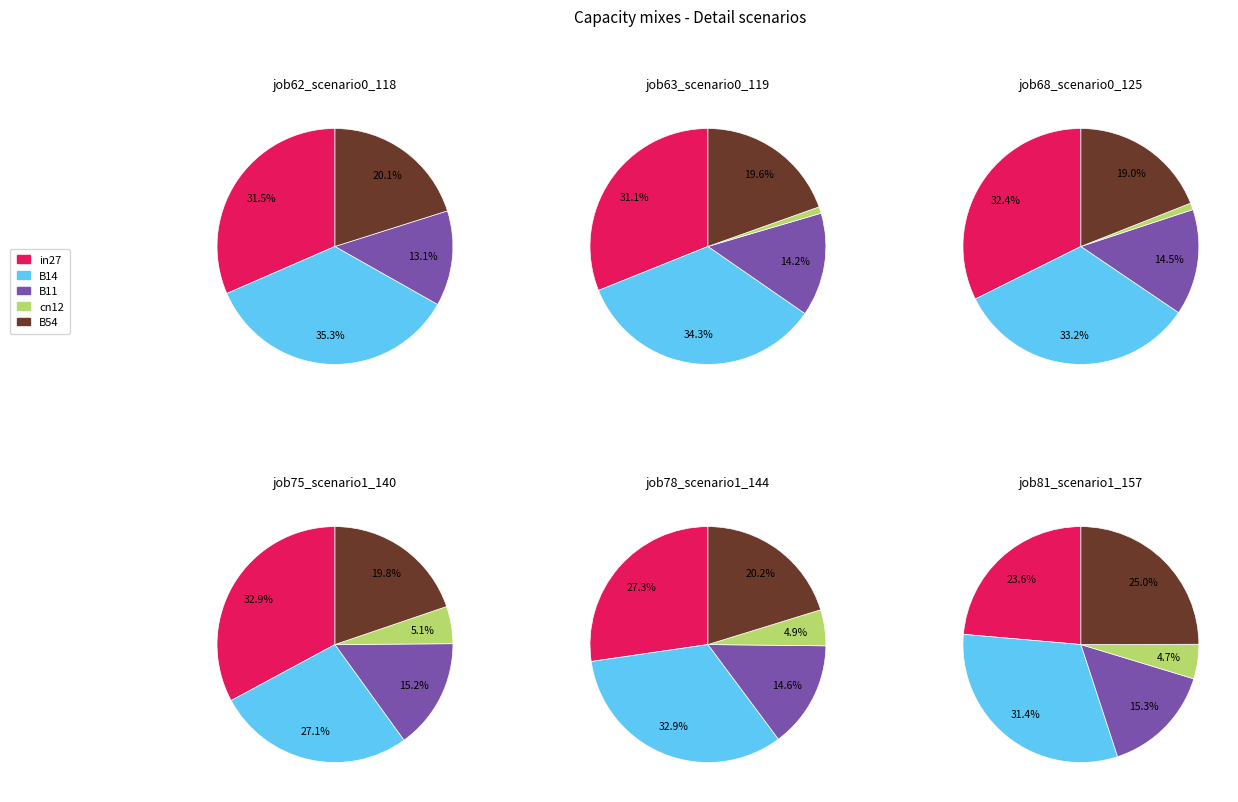

What percentage is the 5 slice, to the nearest percent?

32%